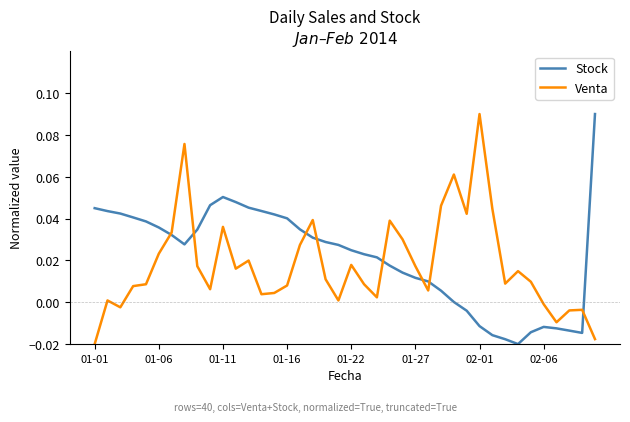

Does the chart have visible grid lines?

No